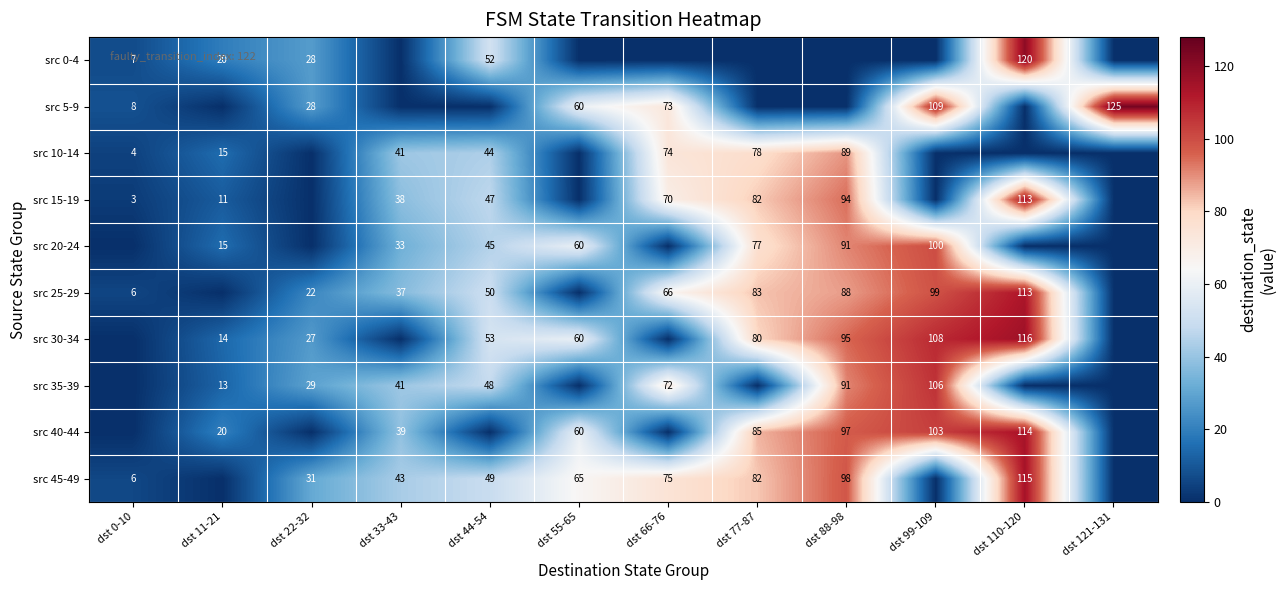

Is it true that src 30-34 equals 80 at dst 77-87?

True